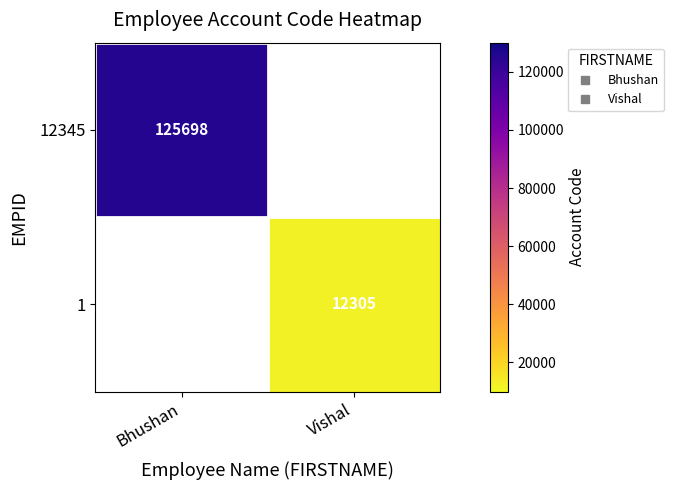

What is the greatest value displayed?

125698.0